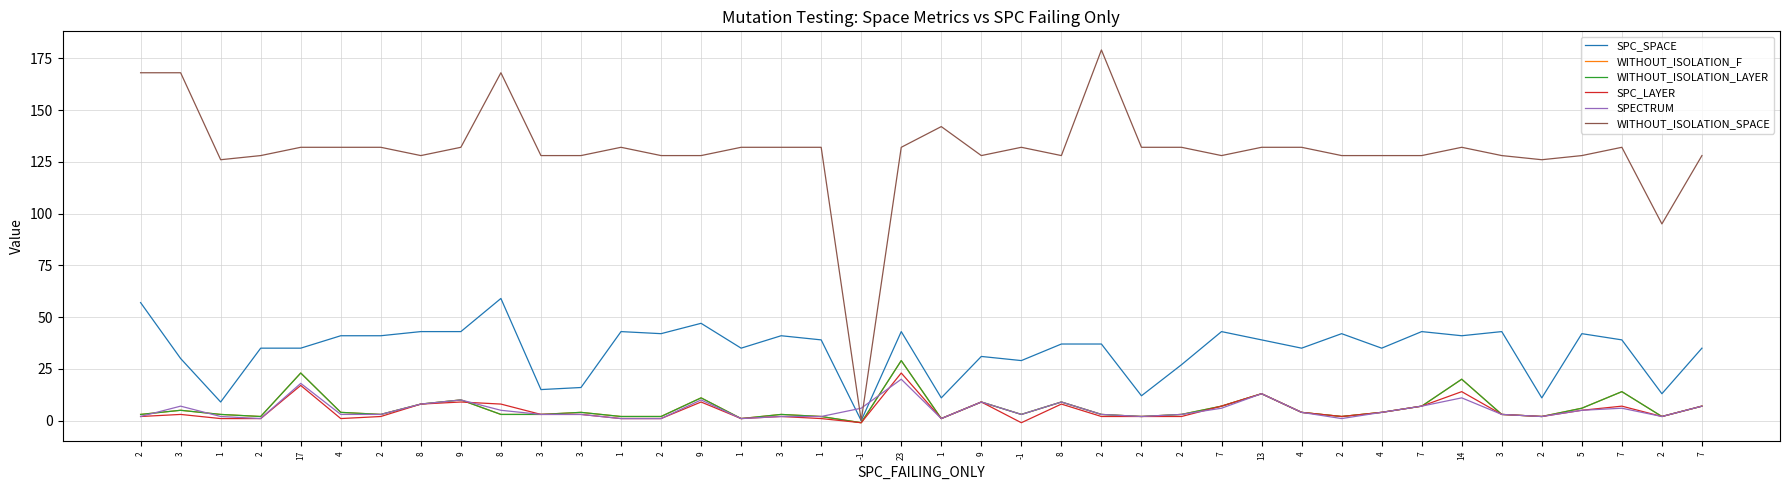

How many times do SPECTRUM and WITHOUT_ISOLATION_LAYER cross each other?

3